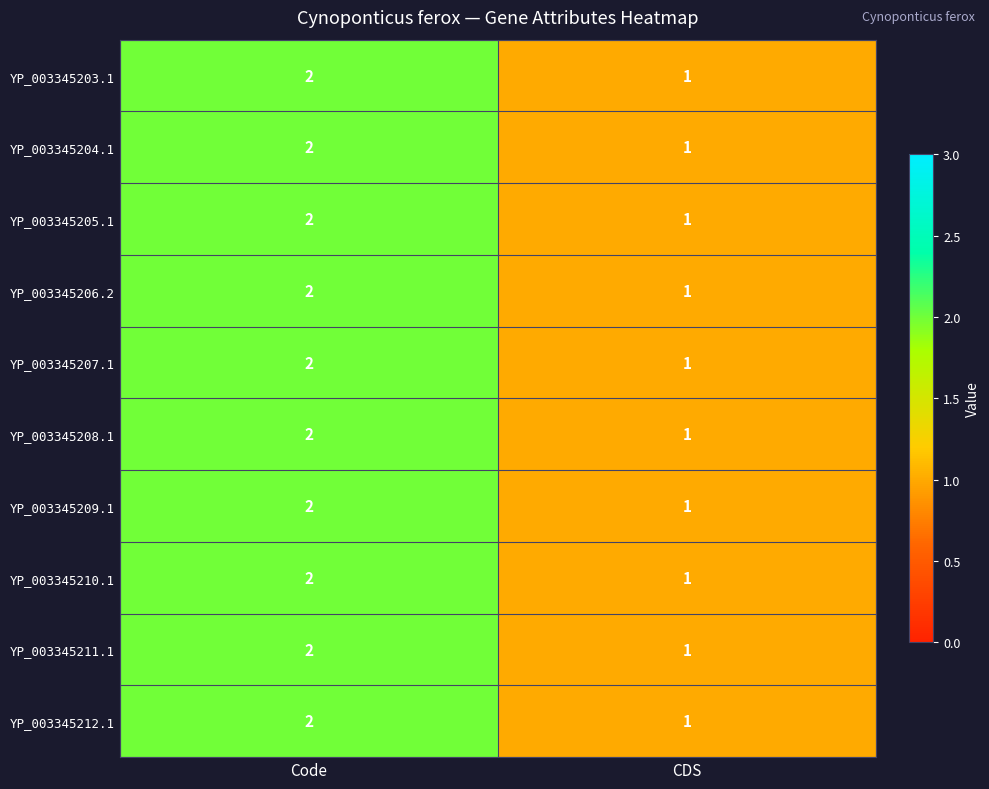

How many series are shown in this chart?

10